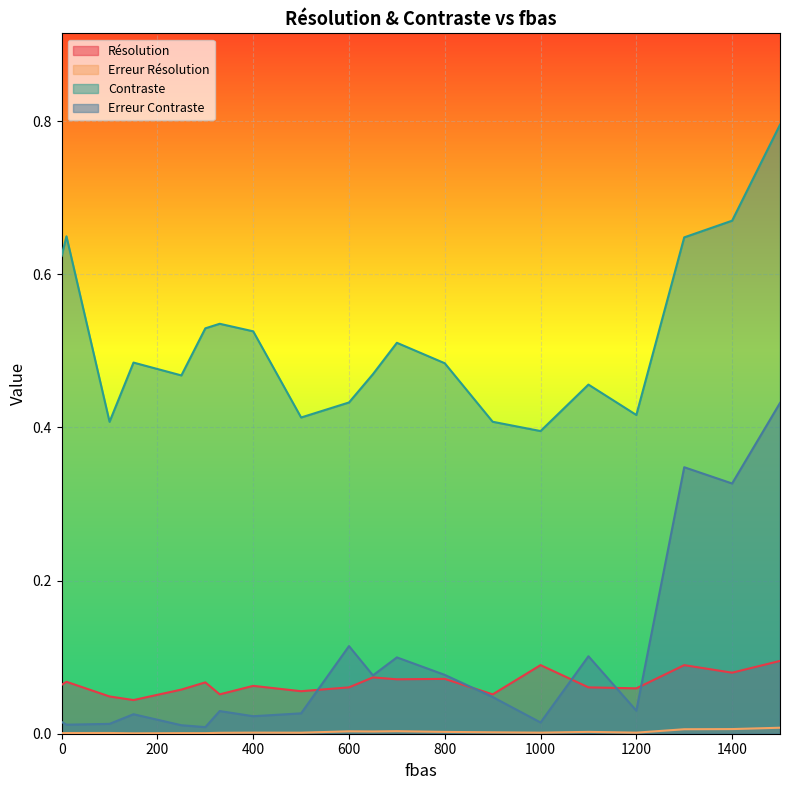

How many categories are shown in the chart?

20